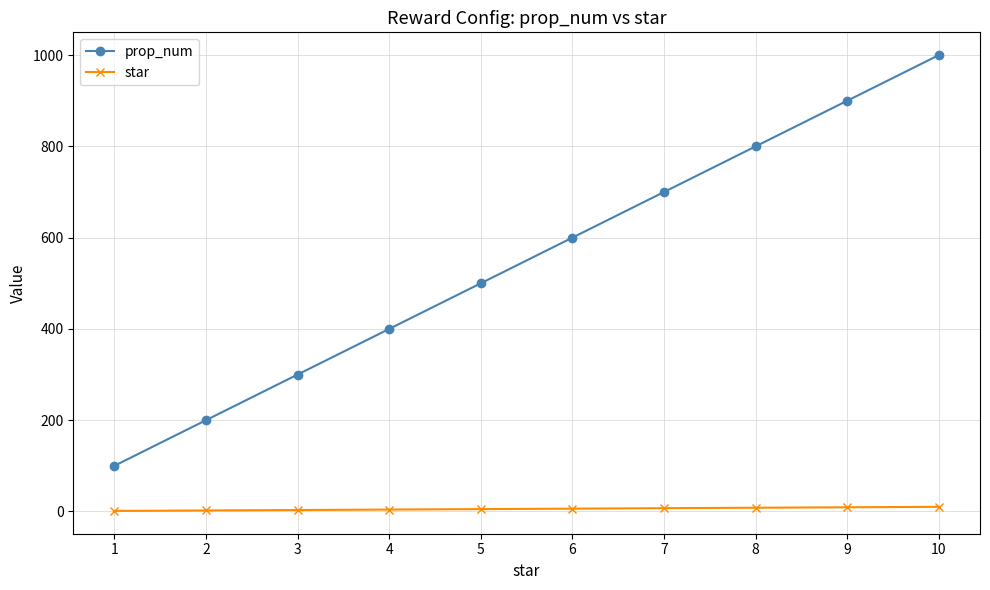

The value of prop_num at 5 is 312. True or false?

False